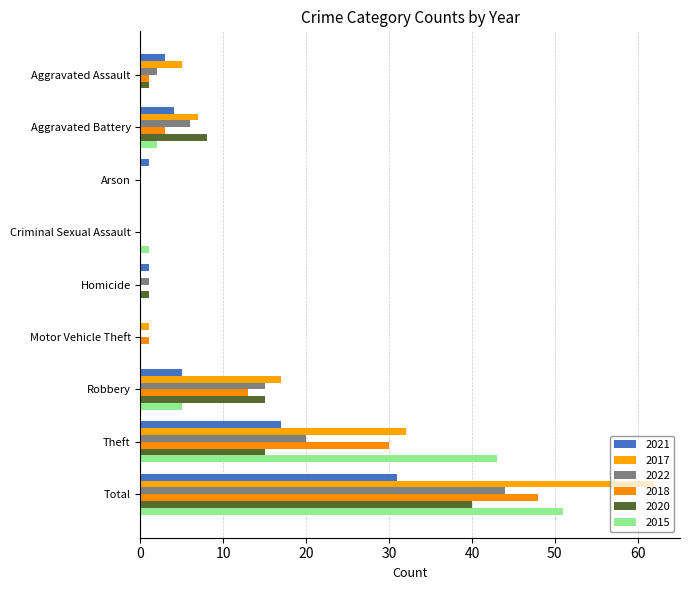

How many series are shown in this chart?

6